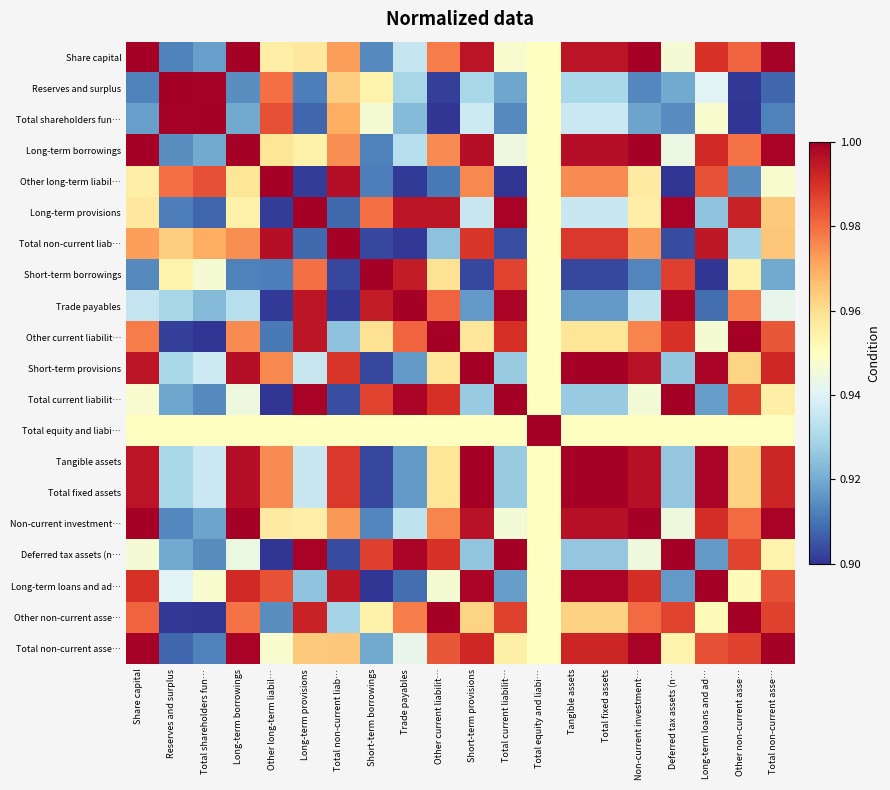

What is the minimum value shown in the chart?

0.9